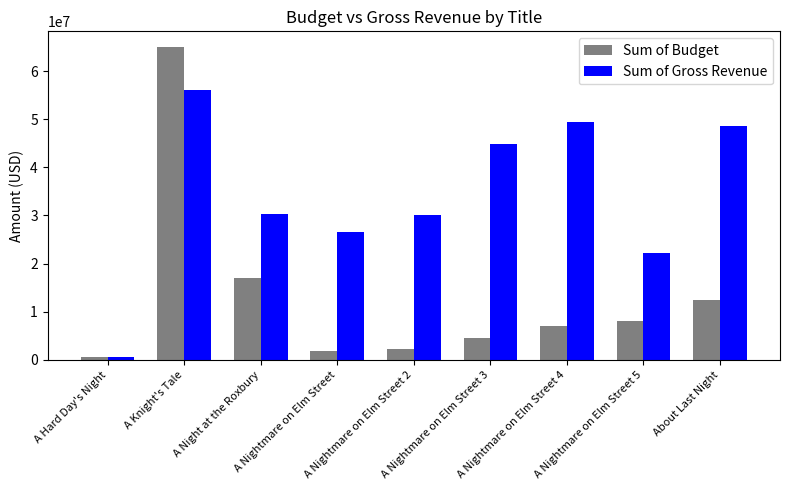

The value of Sum of Gross Revenue at A Nightmare on Elm Street 3 is 44793200. True or false?

True